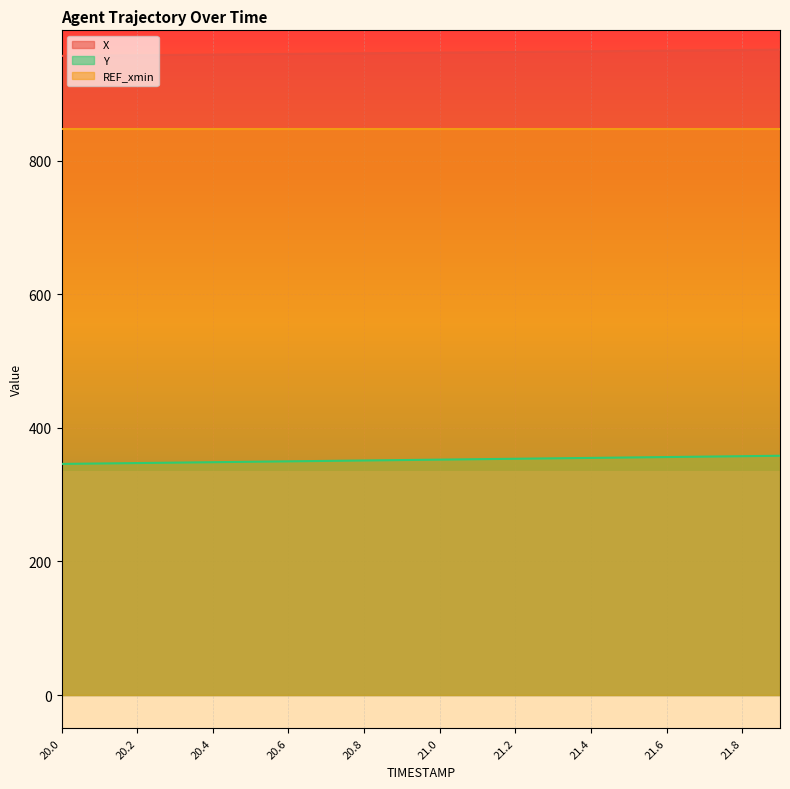

Which label corresponds to the smallest value in the chart?

20.0